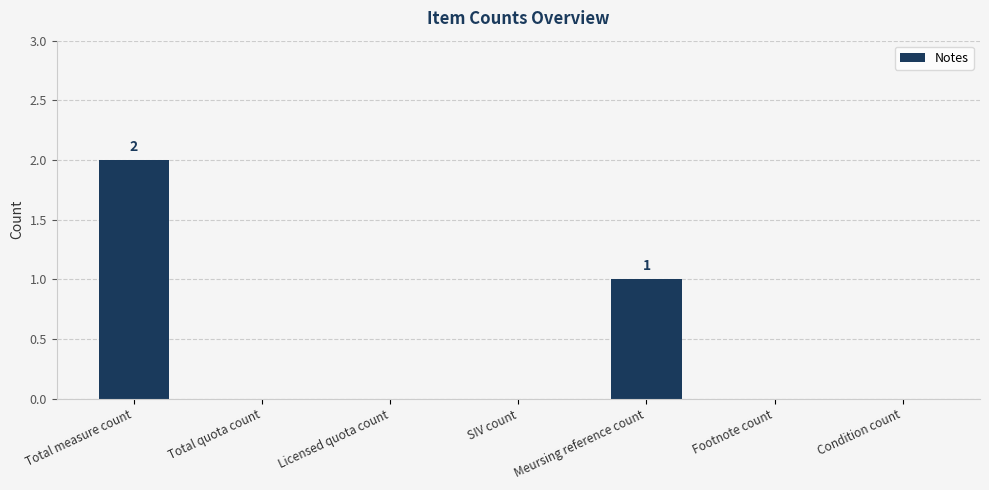

Which has a higher value, Footnote count or Total measure count?

Total measure count